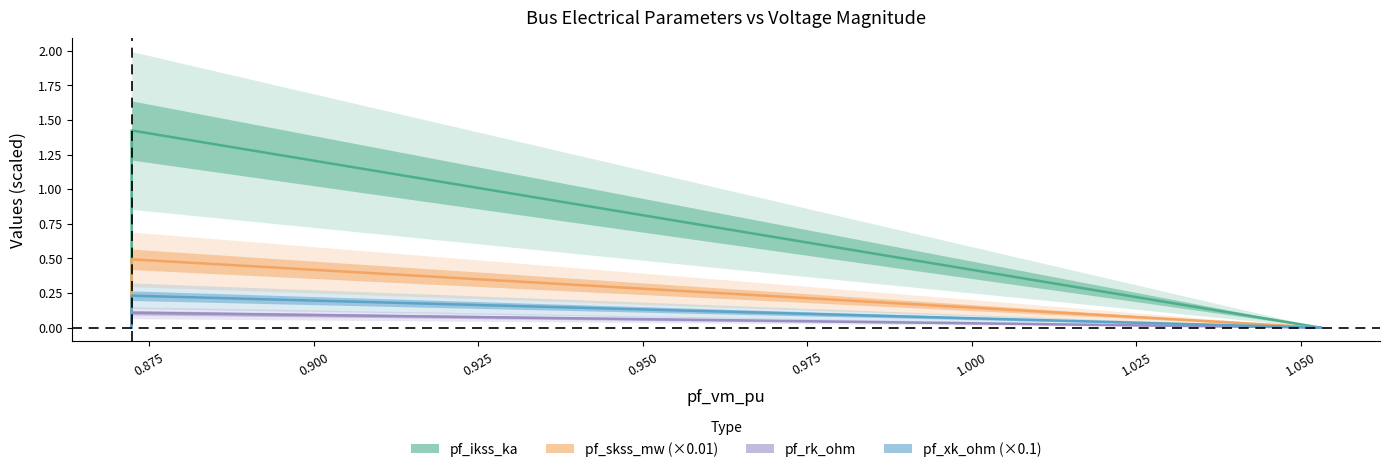

How many values in pf_rk_ohm are above zero?

1